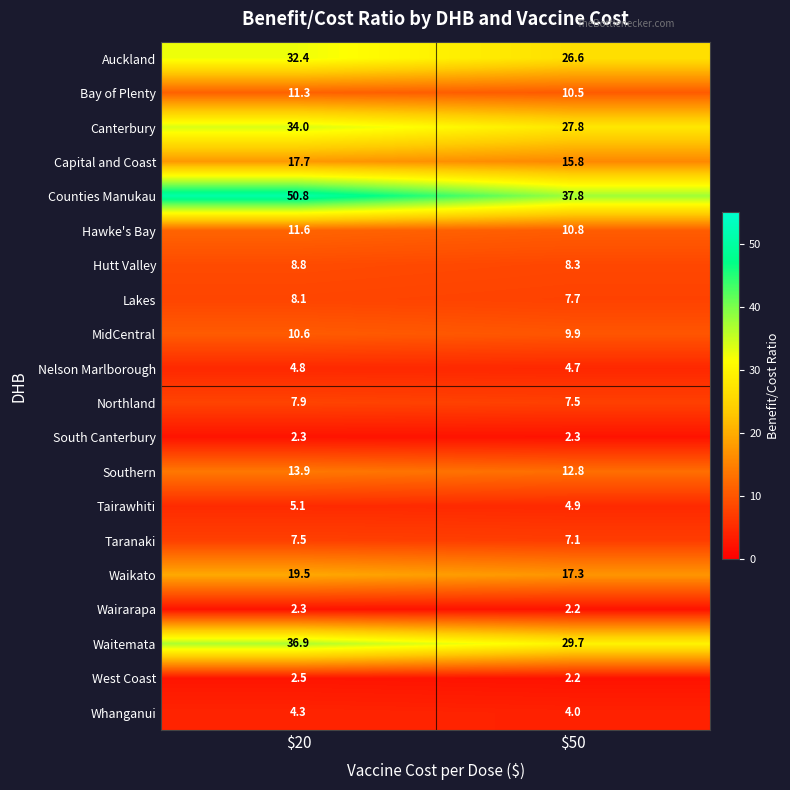

Which series has the largest total across all categories?

Counties Manukau